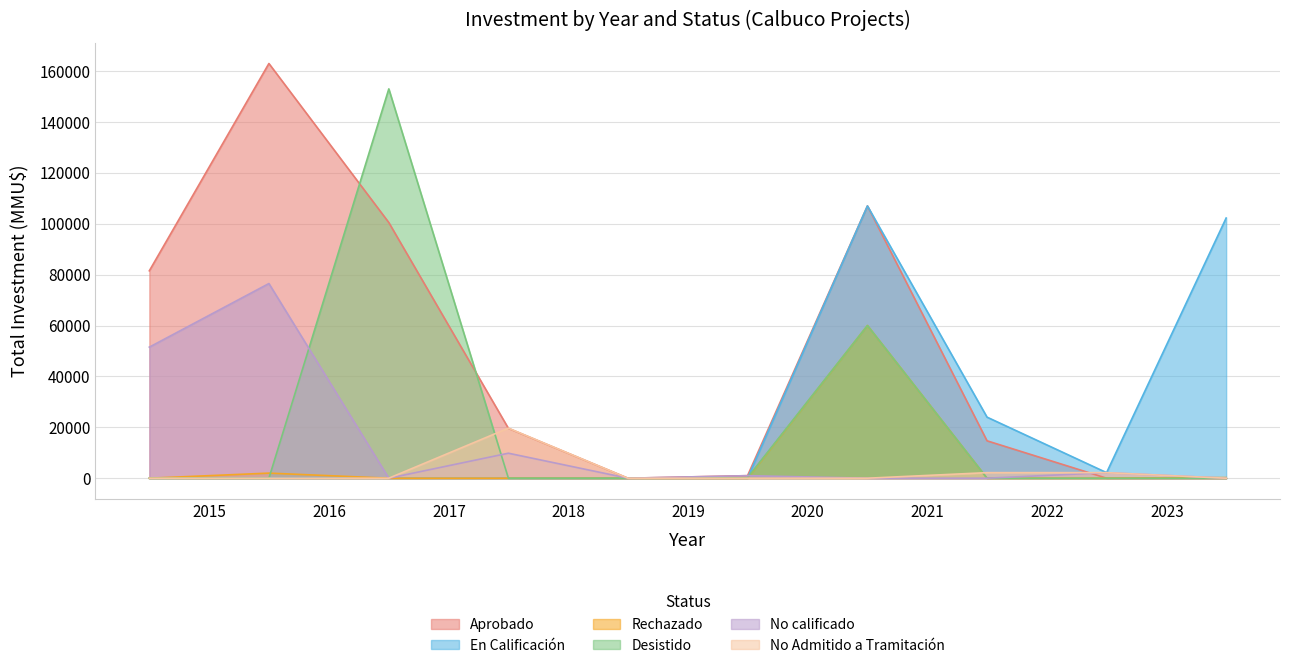

Which series has the widest spread of values?

Aprobado